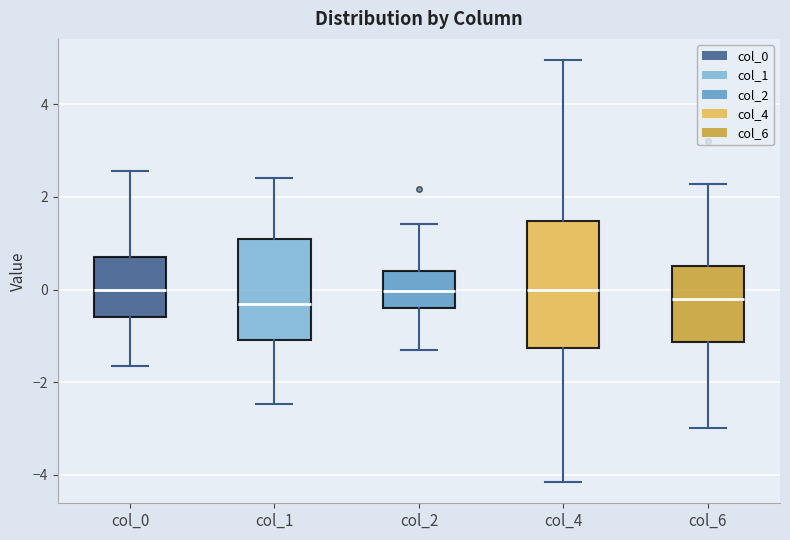

Which box is the tallest, from its lower edge to its upper edge?

col_4